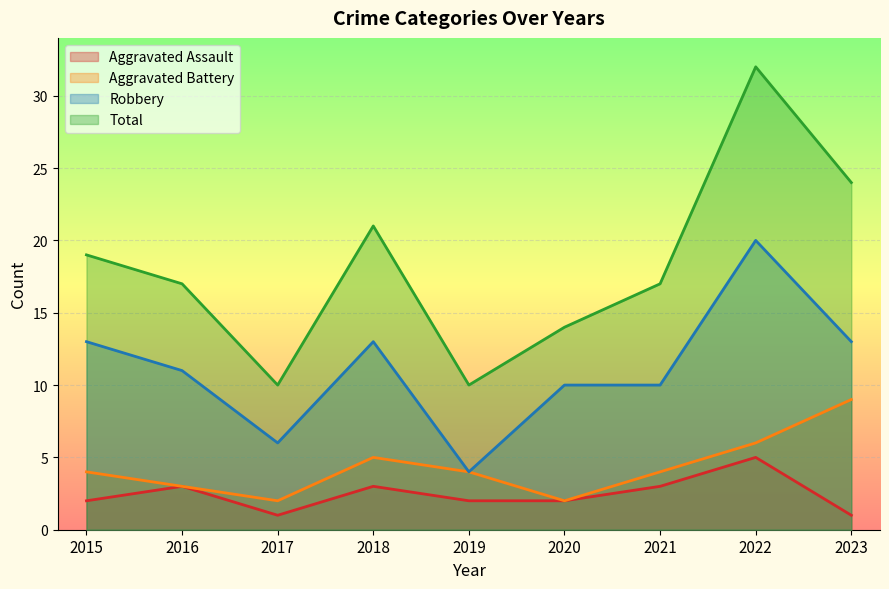

In Aggravated Battery, how many points are lower than both neighbors (excluding endpoints)?

2